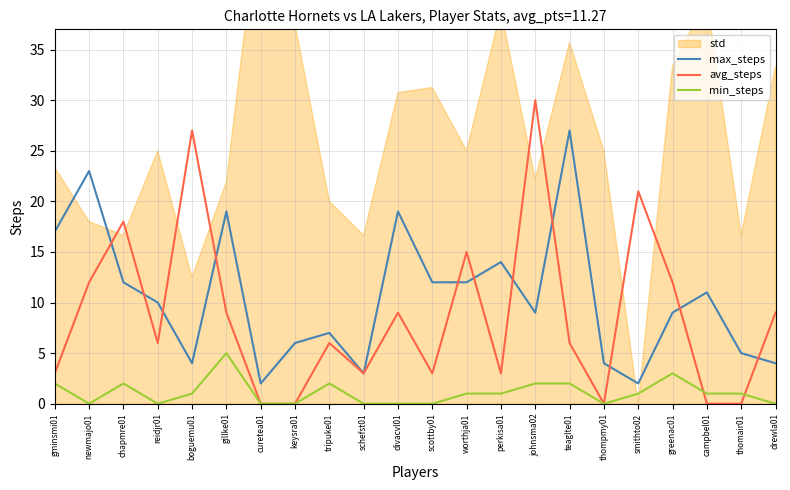

Is it true that max_steps equals 39 at teaglte01?

False